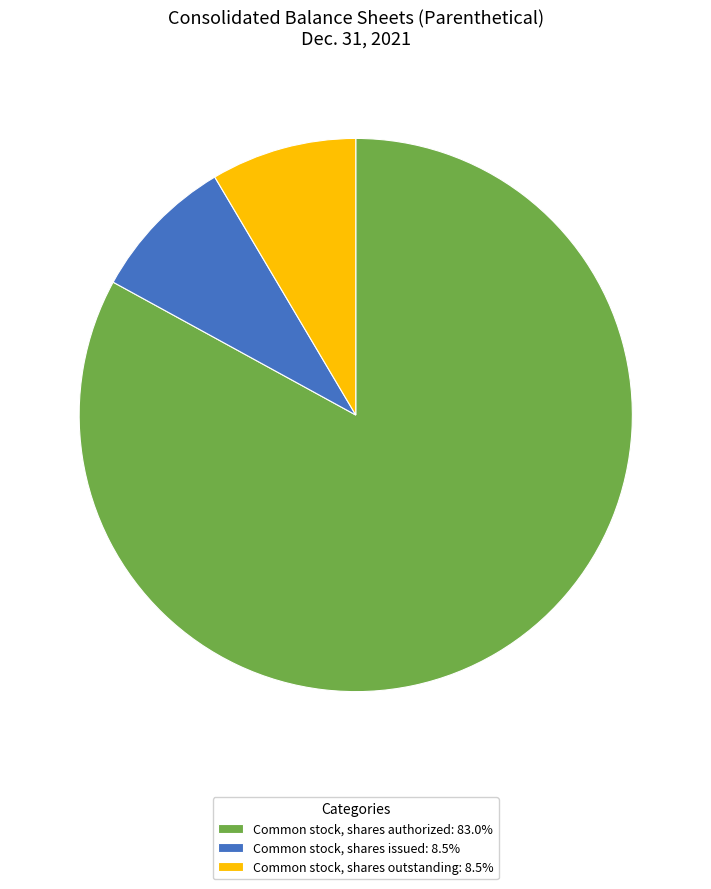

What is the ratio of the value at Common stock, shares authorized: 83.0% to the value at Common stock, shares outstanding: 8.5%?

9.7